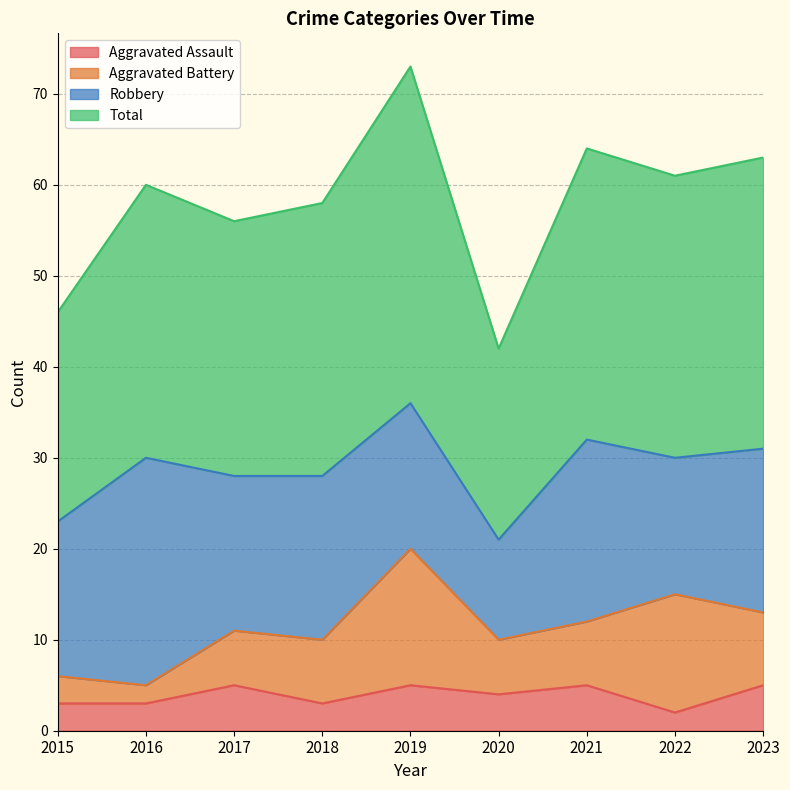

The Aggravated Assault series shows 5 at 2017. True or false?

True